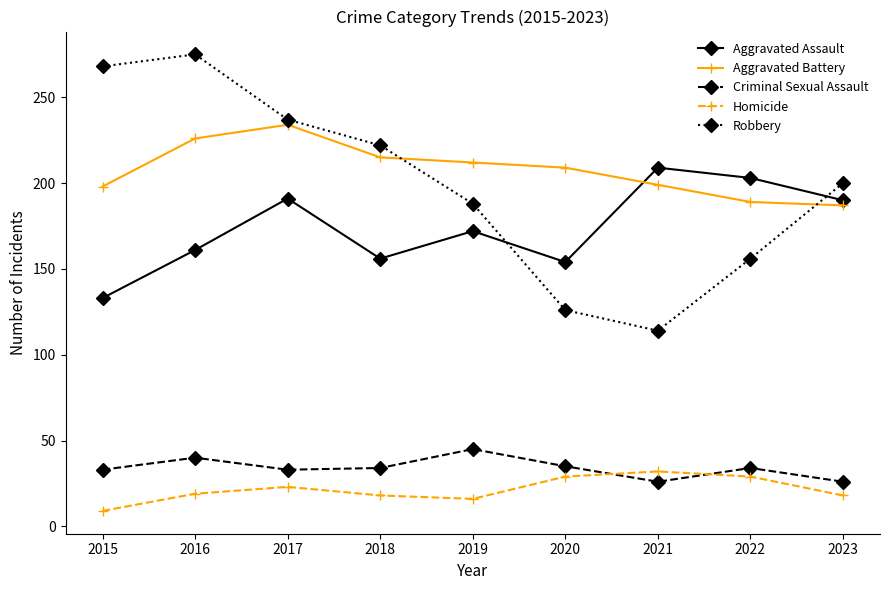

Count the number of categories in the chart.

9